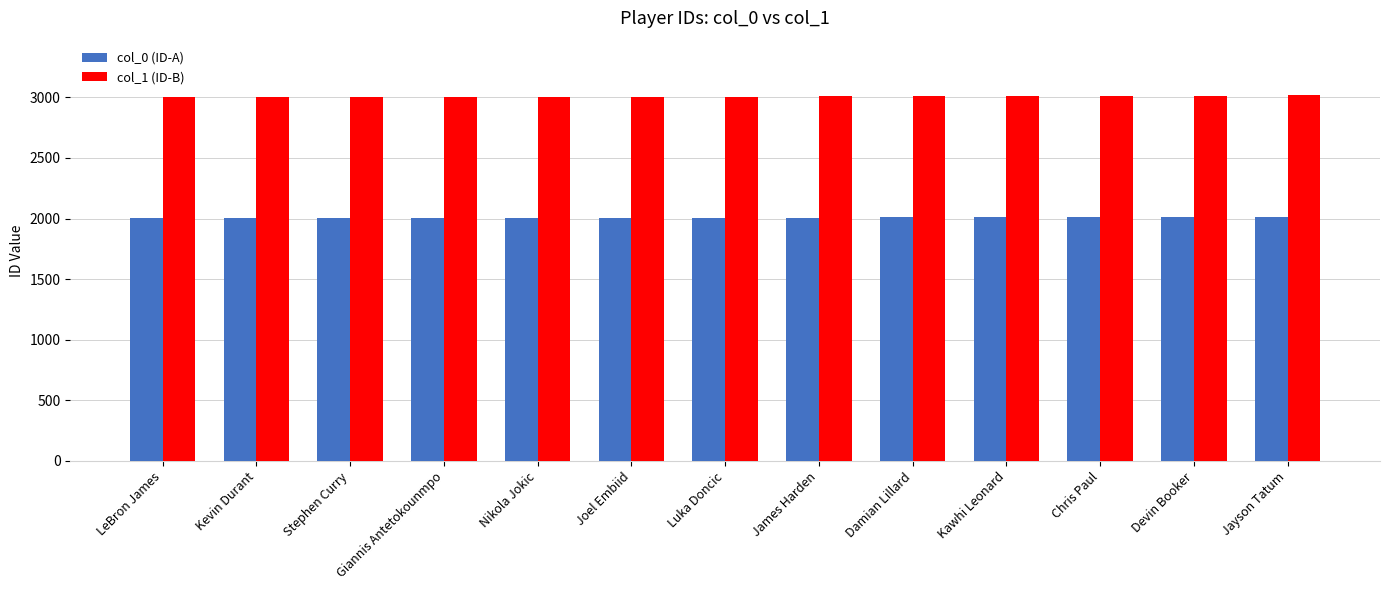

The value of col_0 (ID-A) at Kevin Durant is 3502. True or false?

False